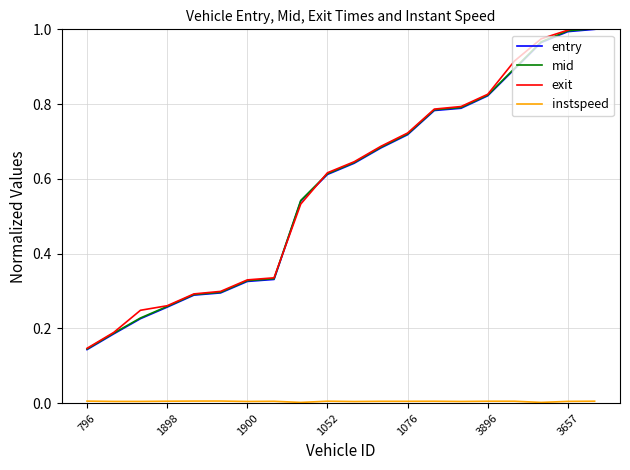

At which label does entry reach its minimum?

796